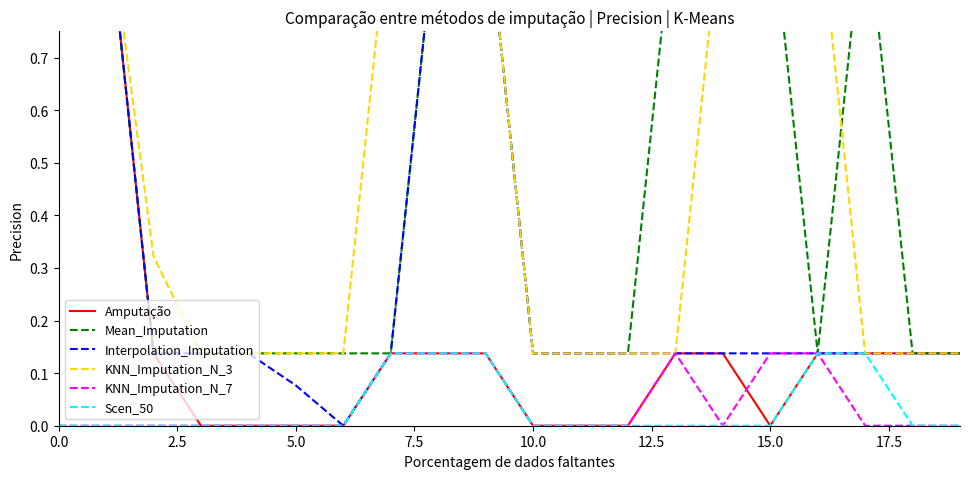

How many data points does each series have?

20